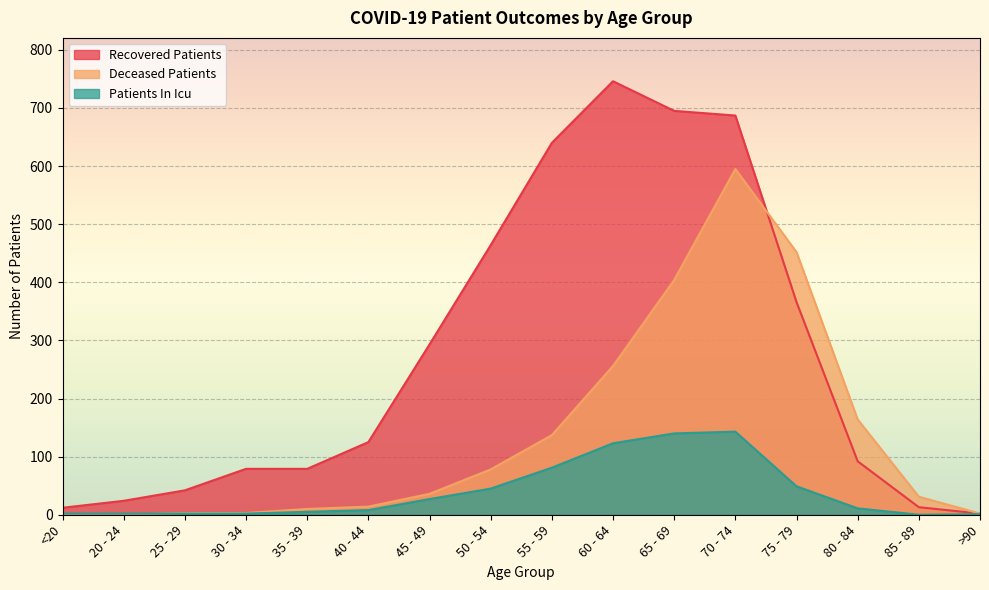

Is it true that patients_in_icu equals 45 at 50 - 54?

True